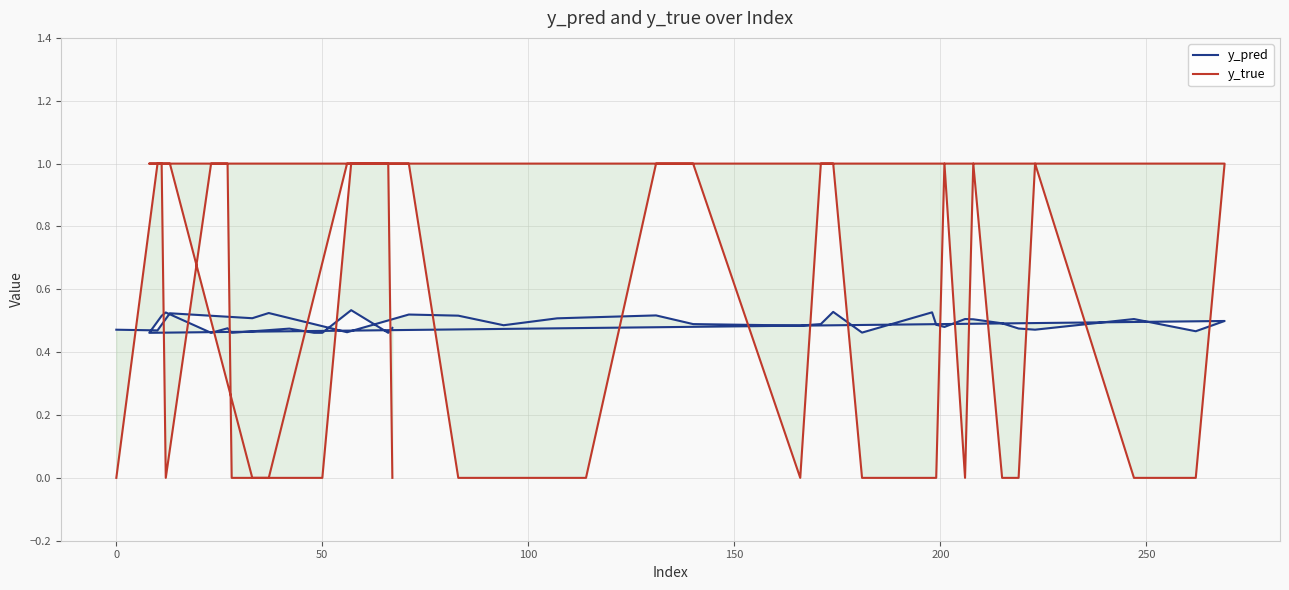

At how many categories does at least one series exceed 0?

40